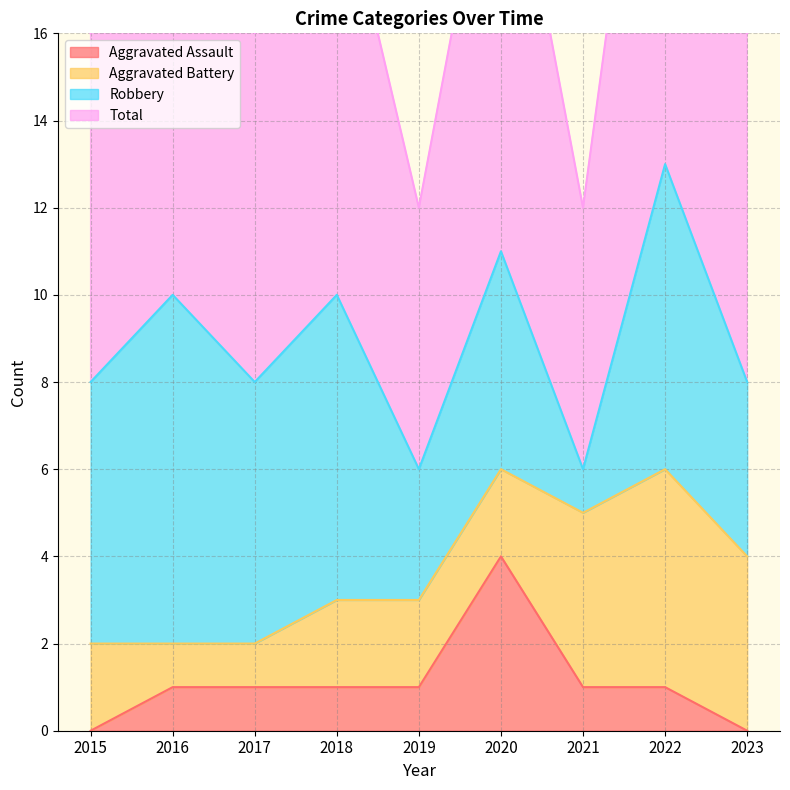

Which category has the highest value in the Aggravated Assault series?

2020